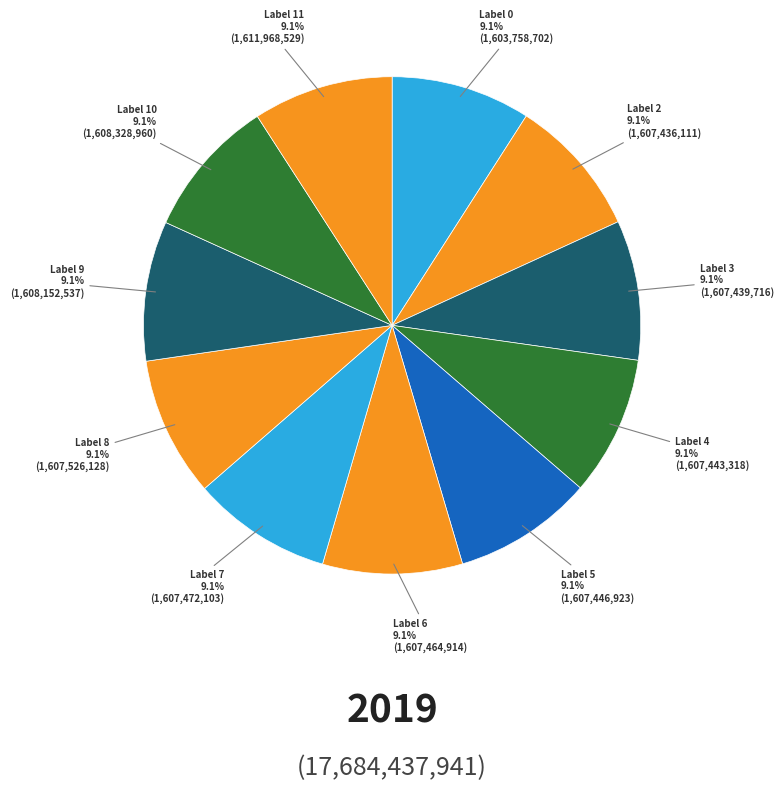

Count the number of slices in the pie.

11